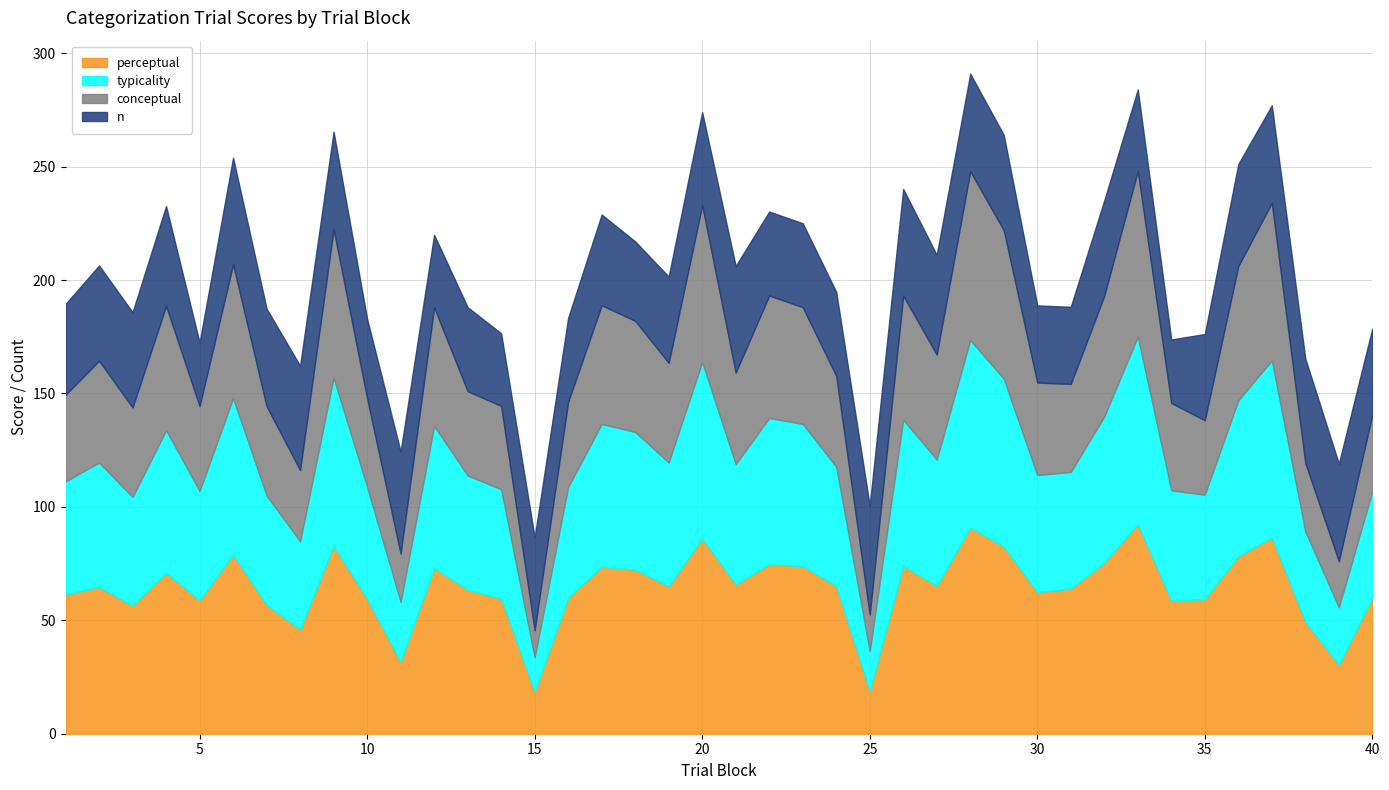

How many interior local peaks does the perceptual series have?

12